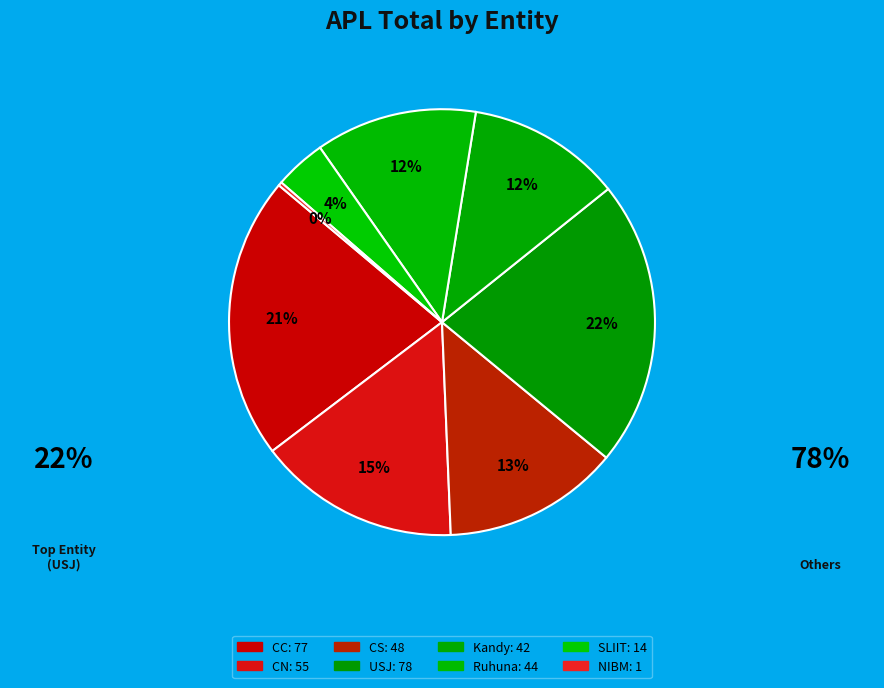

How many segments does this pie chart have?

8